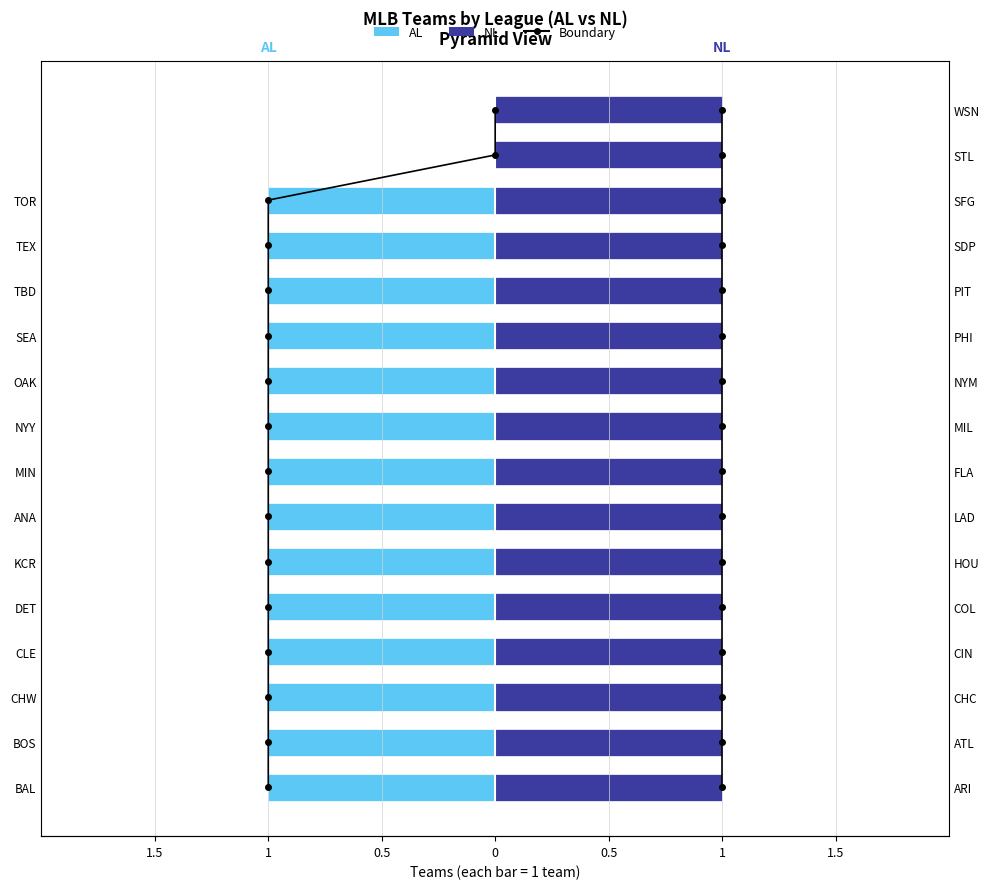

Rank the series by their maximum value, from highest to lowest.

AL boundary, NL boundary, NL, AL